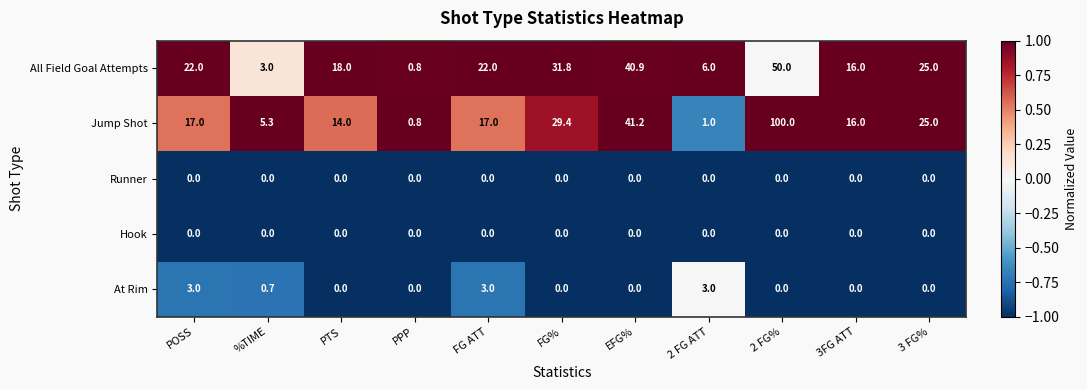

Which series changed the most between FG% and 3 FG%?

All Field Goal Attempts